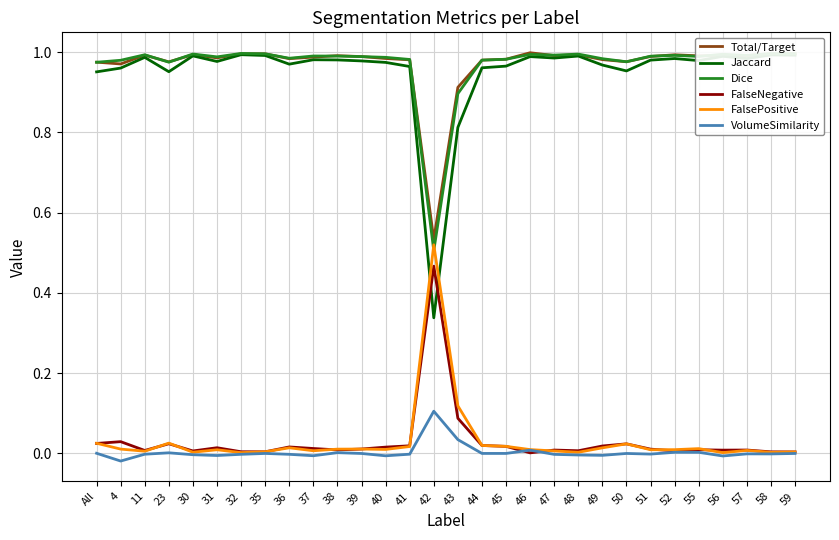

Which category has the highest value in the VolumeSimilarity series?

42